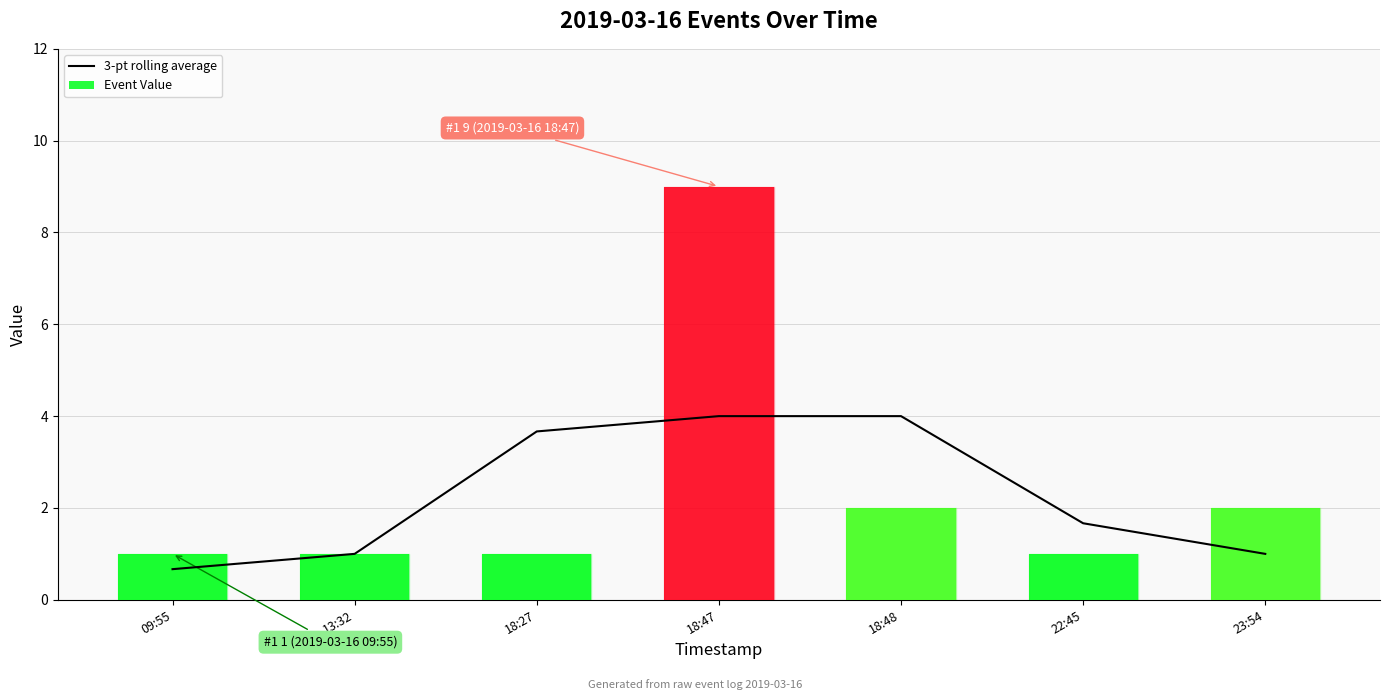

What is the difference between the second highest and second lowest values?

3.0